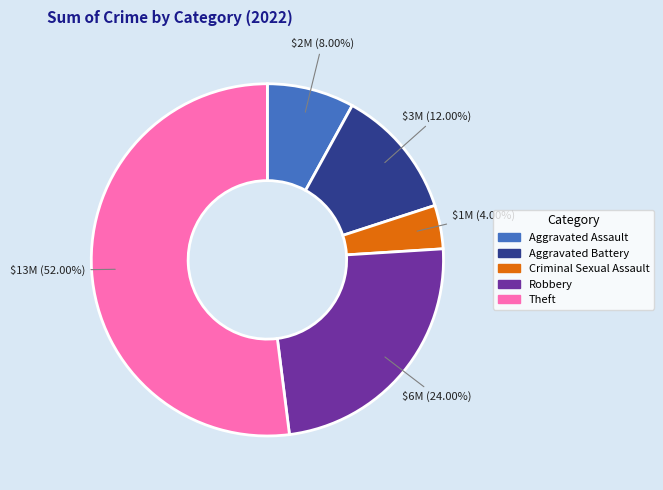

Is Aggravated Assault the majority of the pie?

No